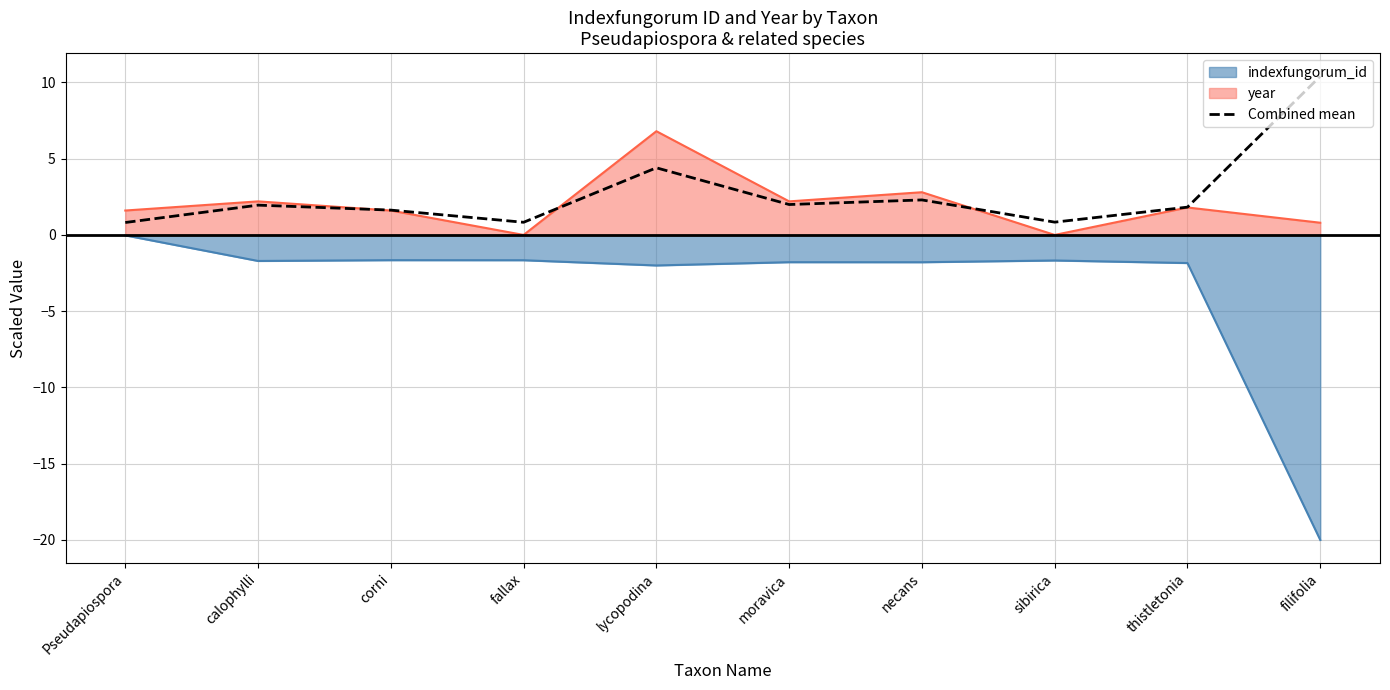

What is the change in value from calophylli to lycopodina?

+2.4